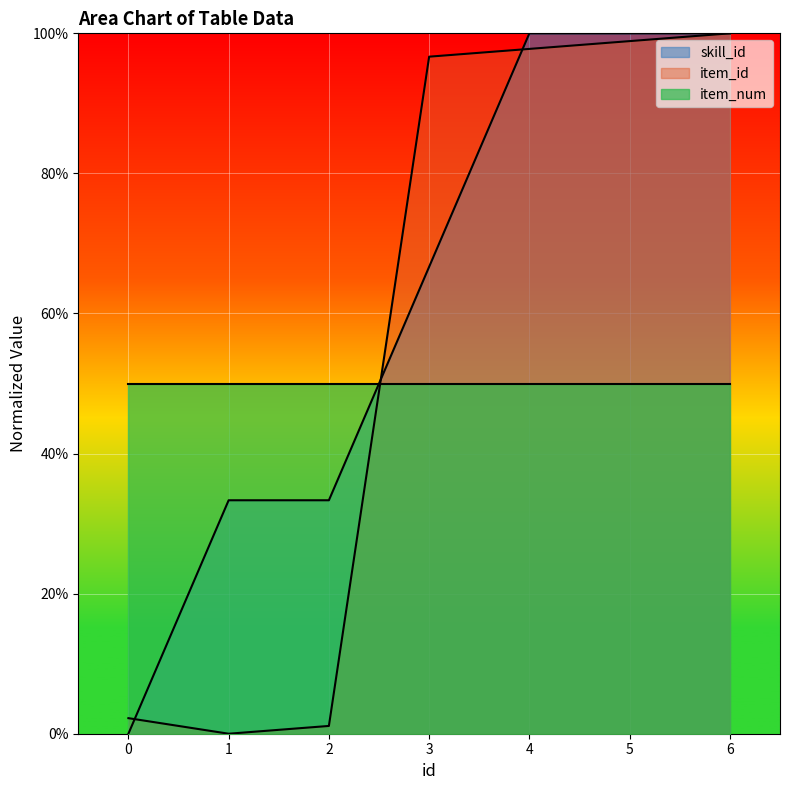

The item_id series shows 0.0 at 2. True or false?

True